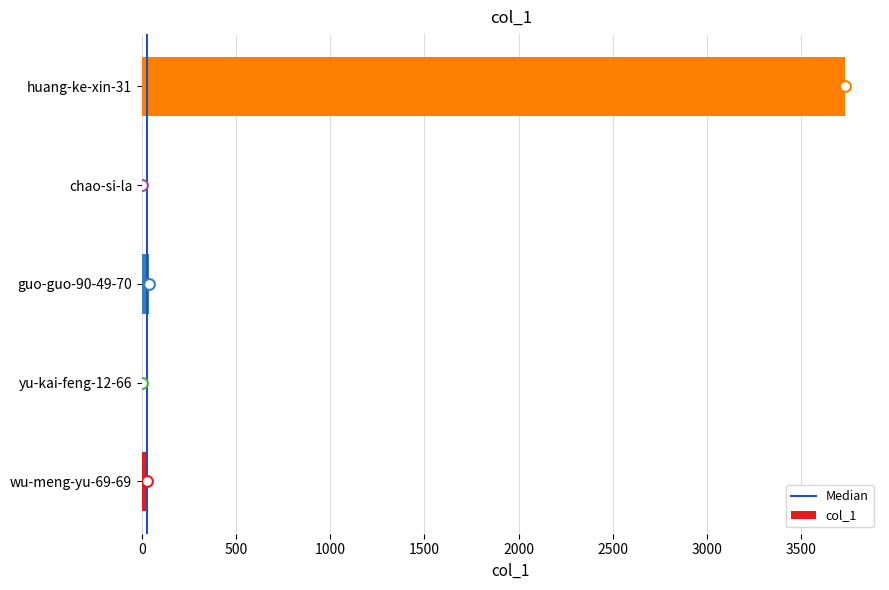

Which has a higher value, huang-ke-xin-31 or chao-si-la?

huang-ke-xin-31